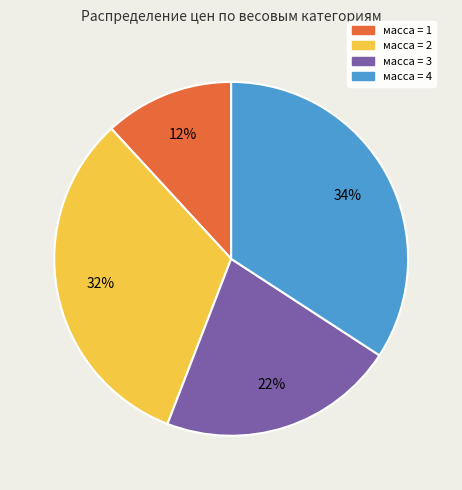

To the nearest percent, what is the difference between the largest and smallest slice percentages?

22%